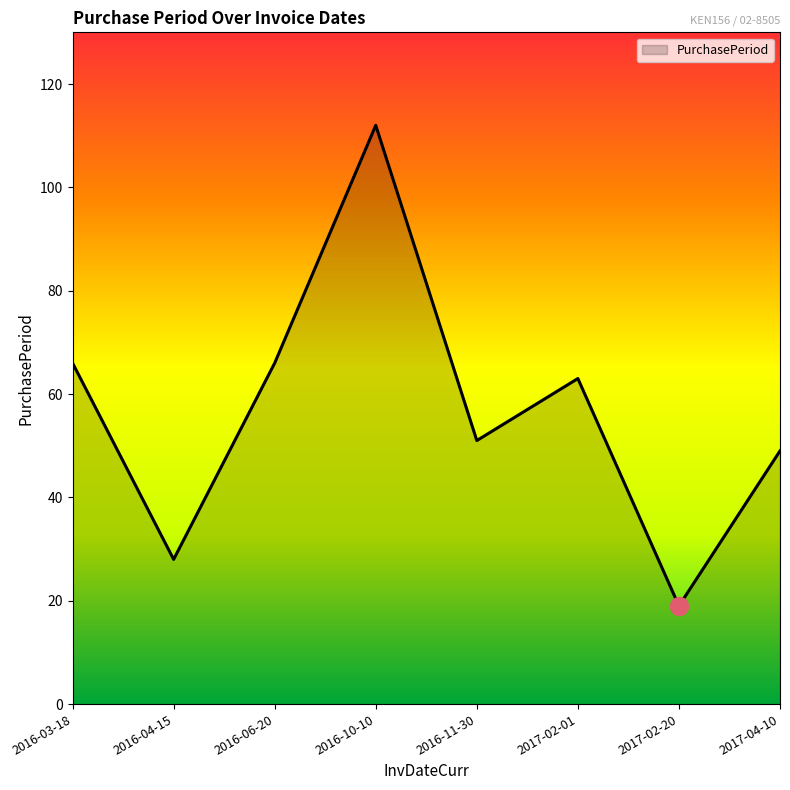

The chart shows a value of 29 at 2017-04-10. True or false?

False